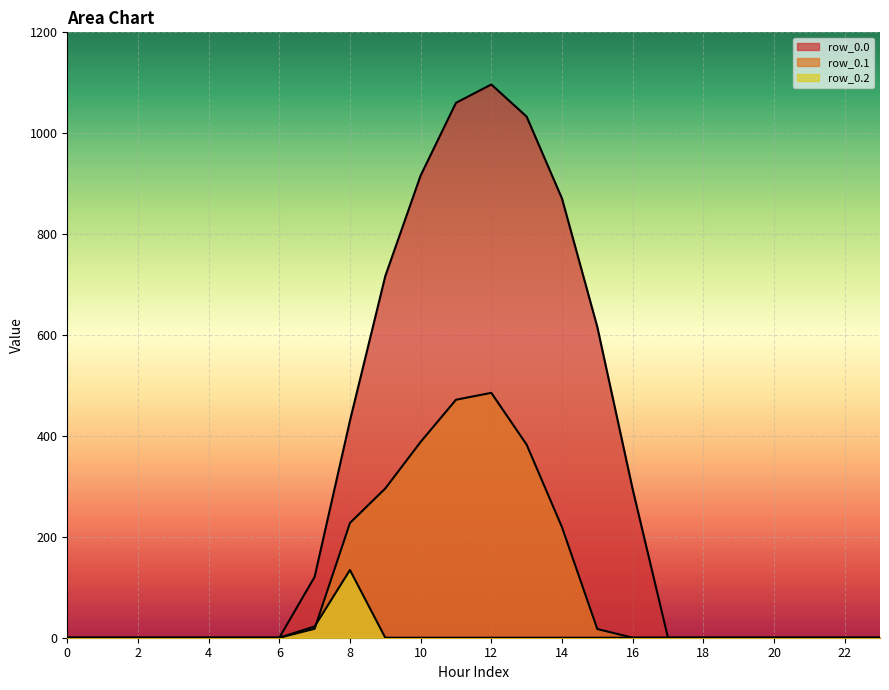

Where is row_0.0 nearest to the value 548?

15